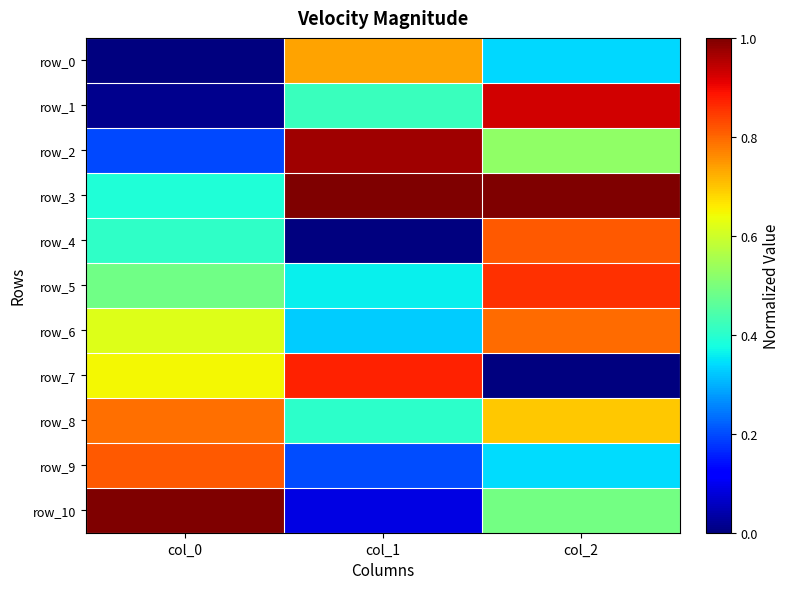

Reading left to right, transcribe all the data shown in this chart.

row_0: 0.0	0.7	0.3
row_1: 0.0	0.4	0.9
row_2: 0.2	1.0	0.5
row_3: 0.4	1.0	1.0
row_4: 0.4	0.0	0.8
row_5: 0.5	0.4	0.9
row_6: 0.6	0.3	0.8
row_7: 0.6	0.9	0.0
row_8: 0.8	0.4	0.7
row_9: 0.8	0.2	0.3
row_10: 1.0	0.1	0.5